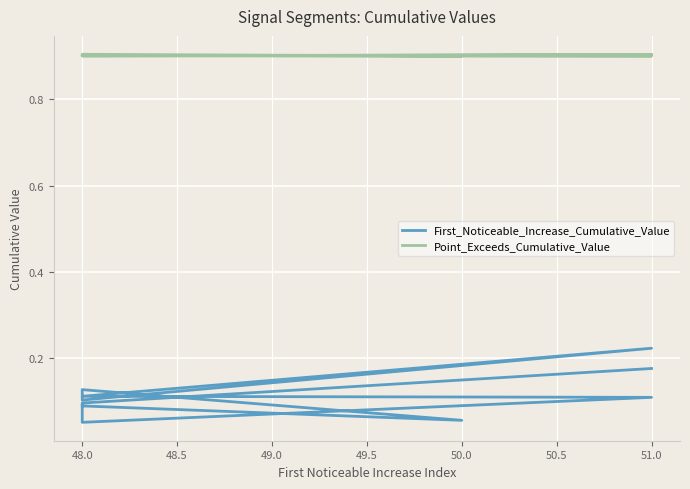

Rank the series at 48.0 from lowest to highest value.

First_Noticeable_Increase_Cumulative_Value, Point_Exceeds_Cumulative_Value